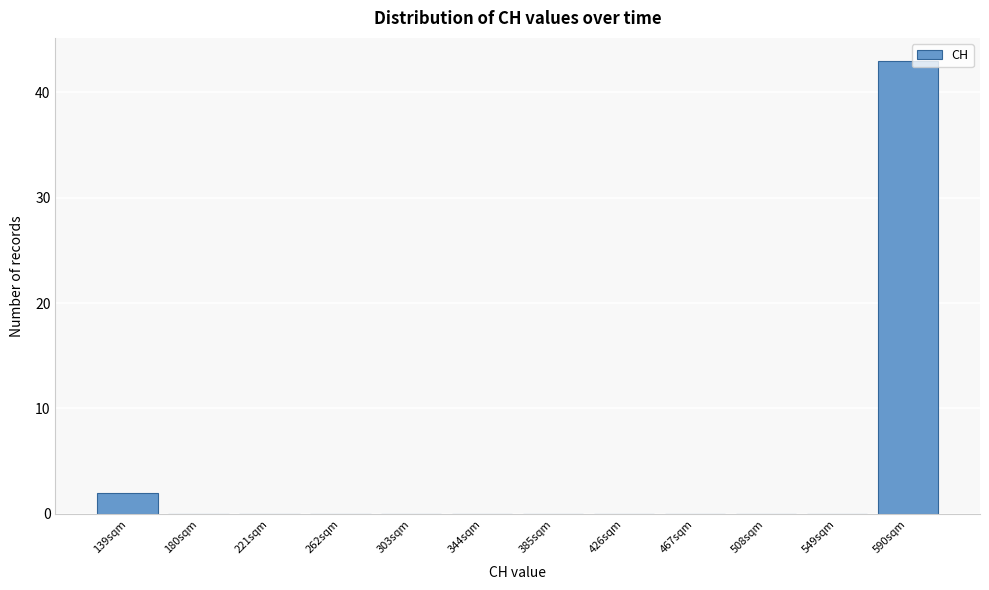

Reading left to right, list all the values displayed in this chart.

139sqm=2	180sqm=0	221sqm=0	262sqm=0	303sqm=0	344sqm=0	385sqm=0	426sqm=0	467sqm=0	508sqm=0	549sqm=0	590sqm=43